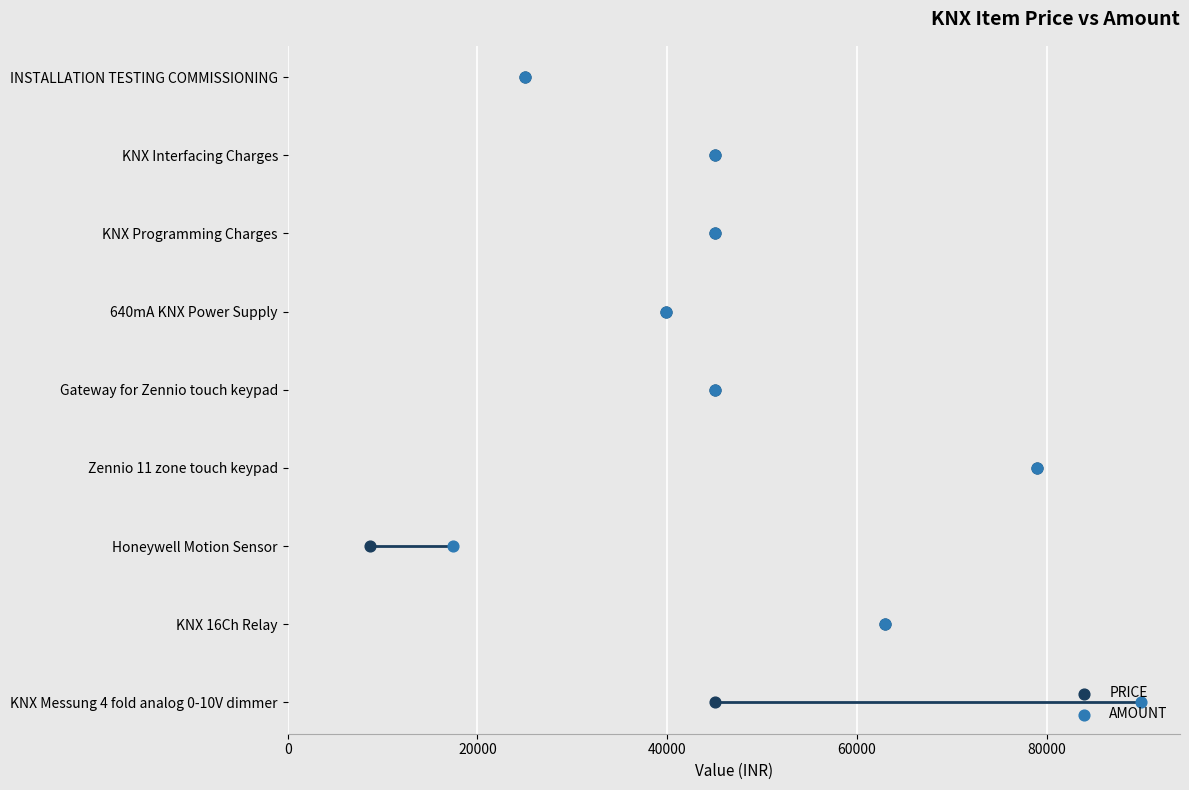

Is the value of PRICE at 100000 greater than the value of AMOUNT at 8?

No